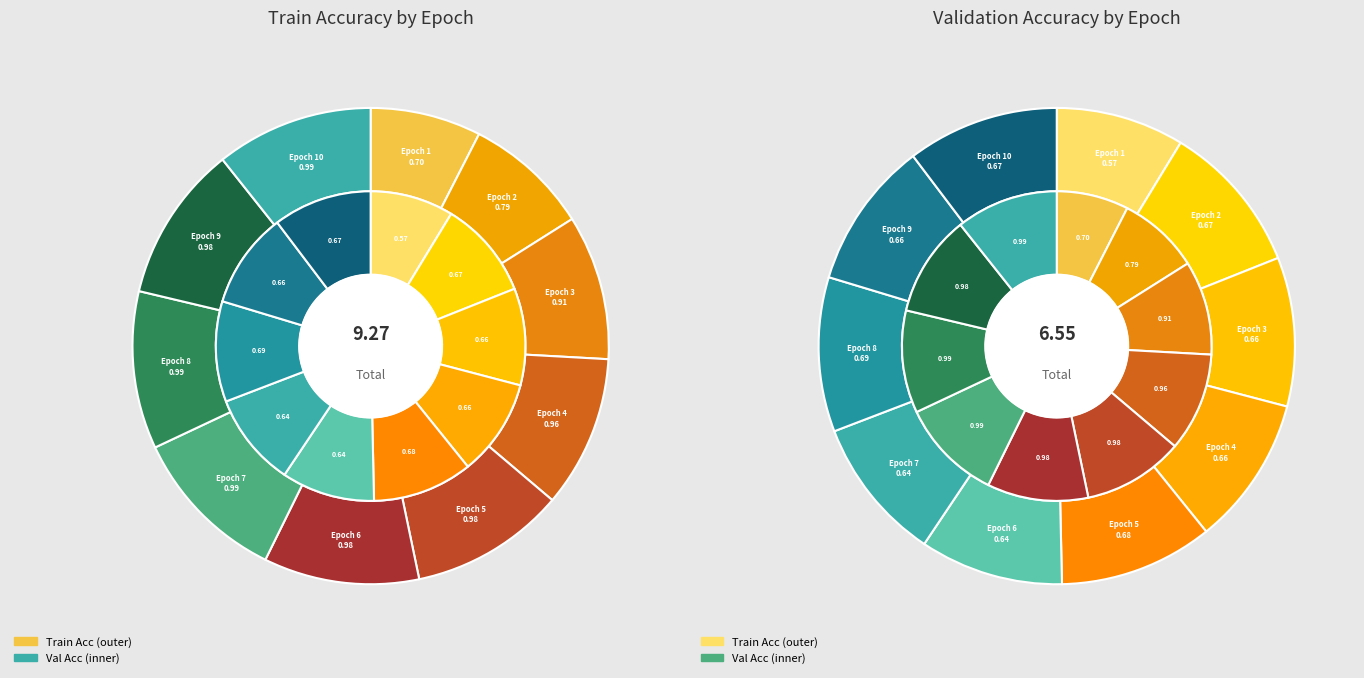

How much of the chart is everything except Epoch 10?

89.3%